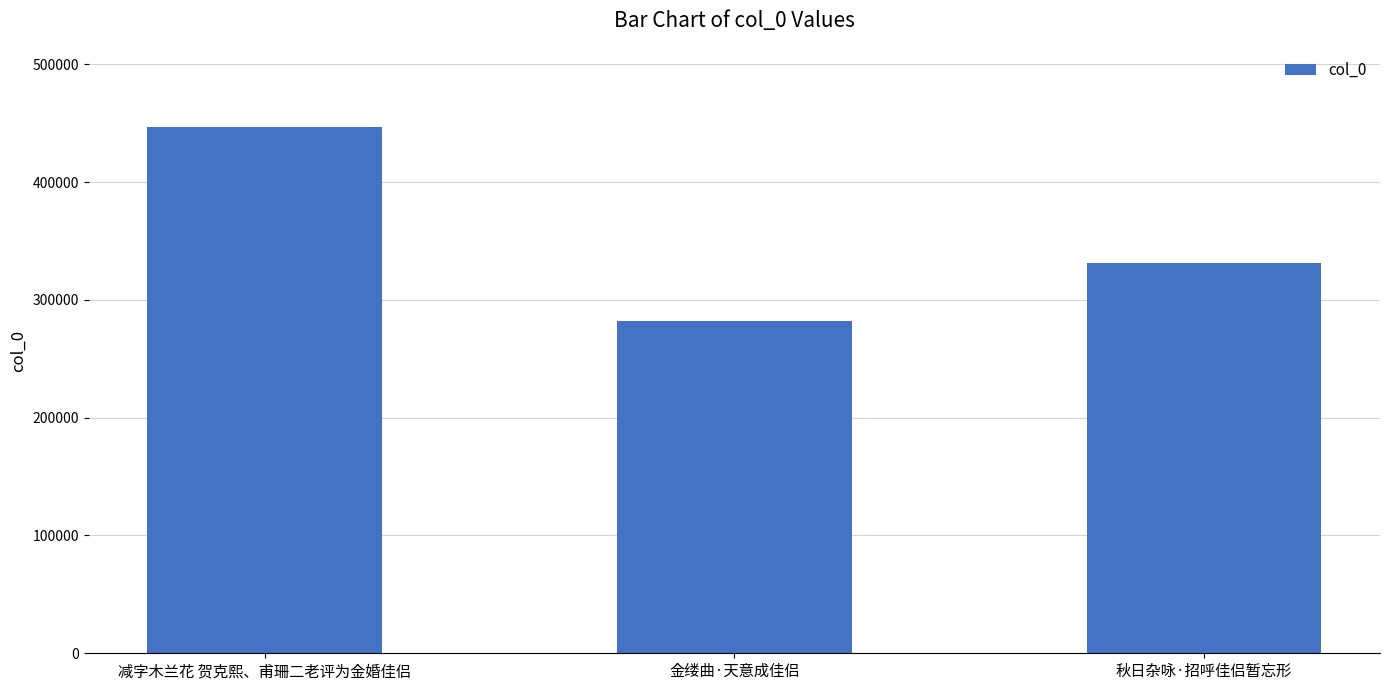

What is the change in value from 减字木兰花 贺克熙、甫珊二老评为金婚佳侣 to 秋日杂咏·招呼佳侣暂忘形?

-115986